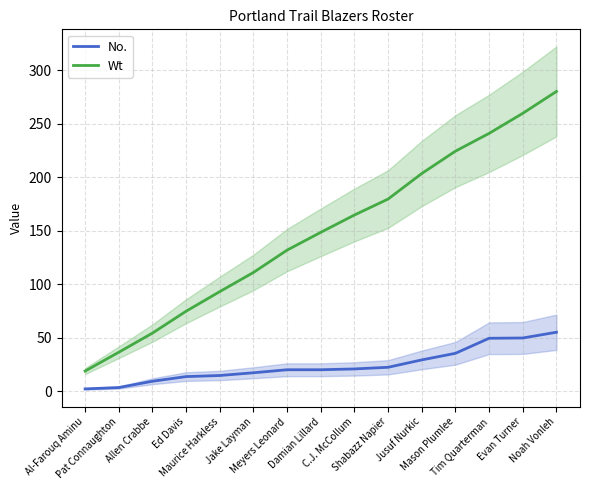

Does the chart display data point markers on the line(s)?

No